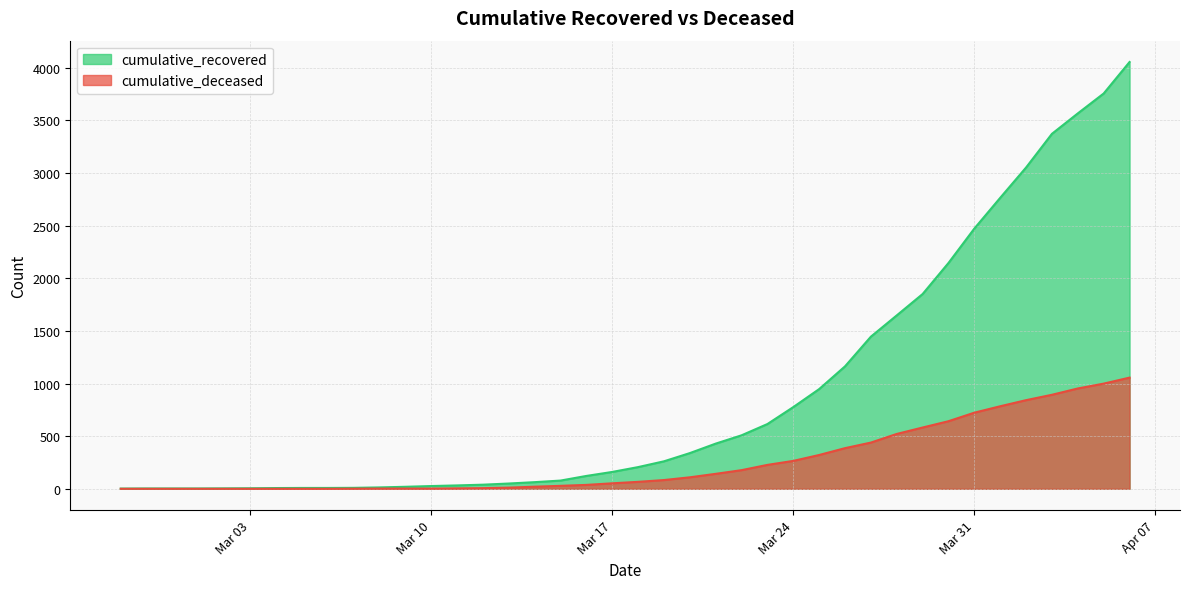

True or false: cumulative_deceased and cumulative_recovered cross at least once.

False